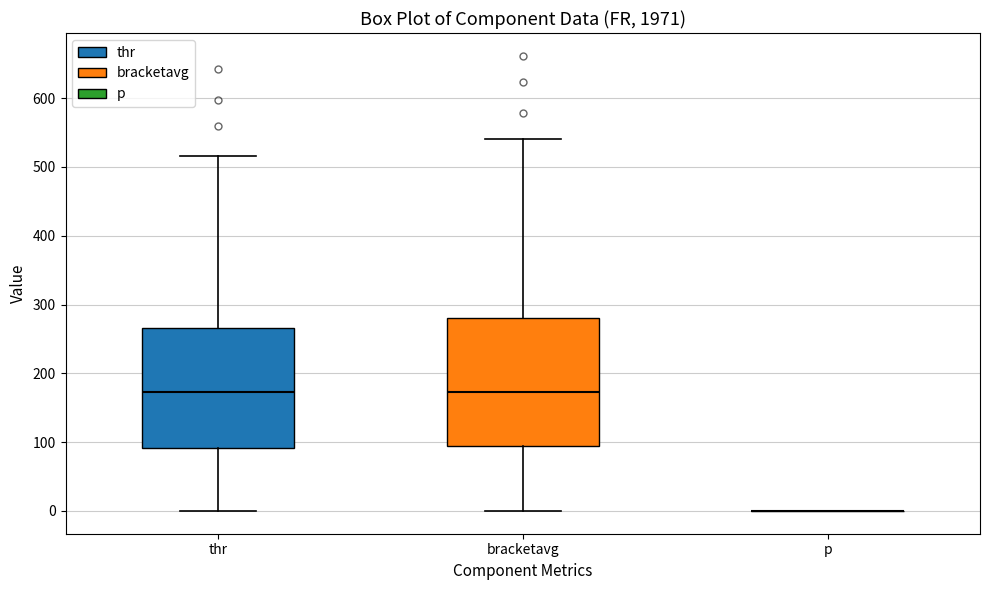

Reading left to right, transcribe this box plot: for each box, give where its median line is, the range the box spans, and where its two whiskers end, as read against the y-axis. The values are not printed on the chart, so give them approximately, as read against the axis.

thr: median 170, box 90 to 270, whiskers 0 to 520
bracketavg: median 170, box 90 to 280, whiskers 0 to 540
p: box collapsed to a line at 0, whiskers 0 to 0